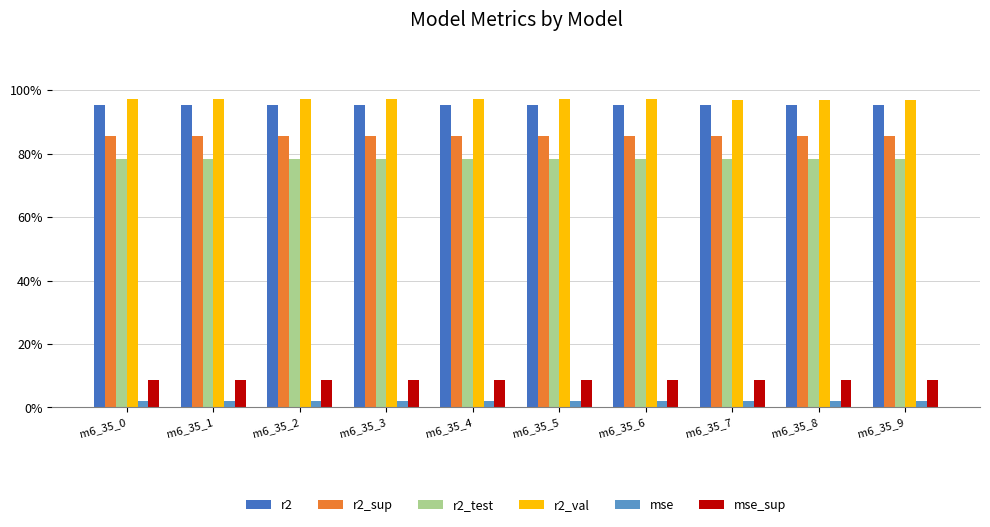

Does the chart contain any negative values?

No